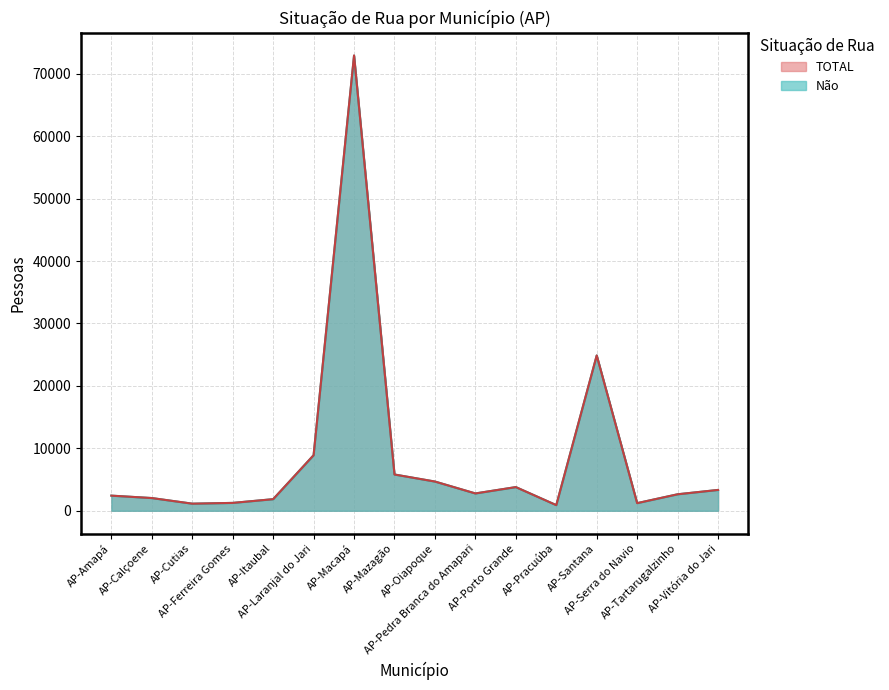

Where is the first local maximum for TOTAL?

AP-Macapá